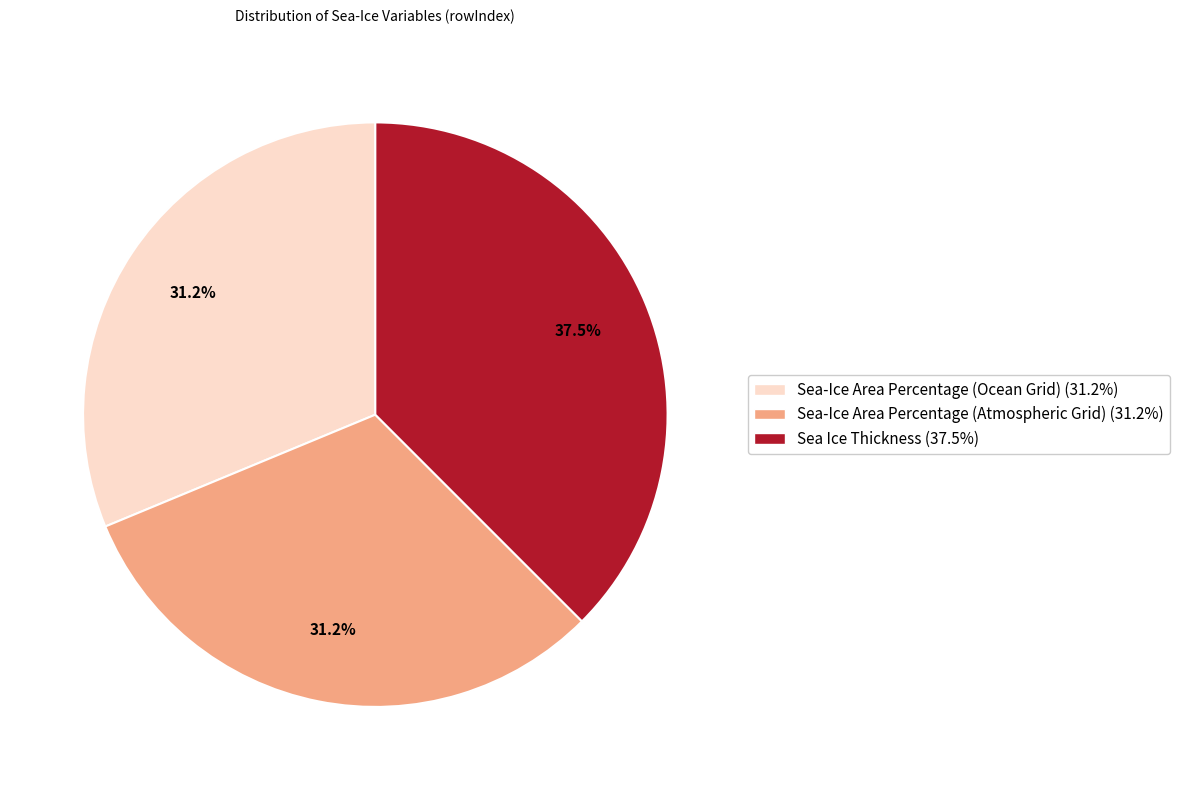

To the nearest percent, what is the average slice percentage?

33%